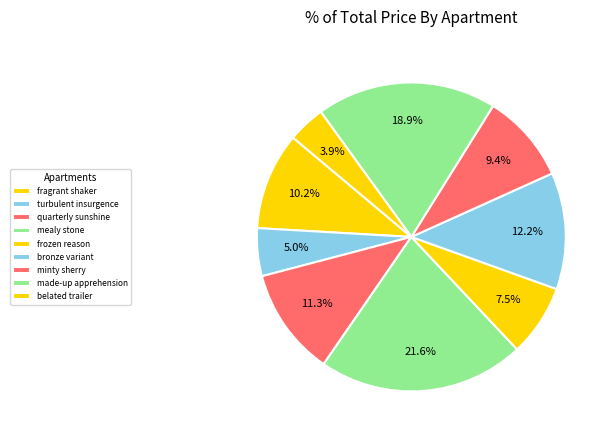

To the nearest percent, what is the difference between the largest and smallest slice percentages?

18%